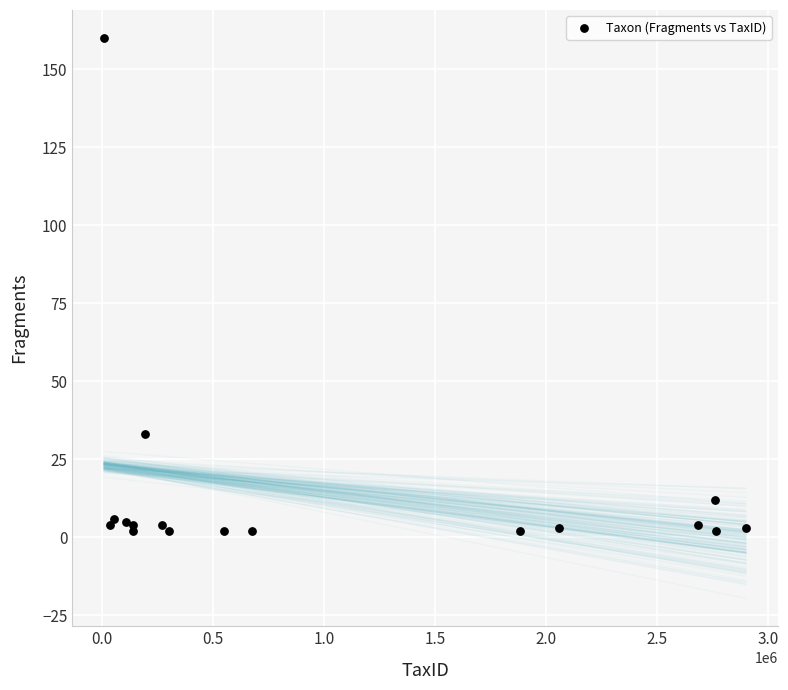

What Y value in the scatter plot is closest to 81?

33